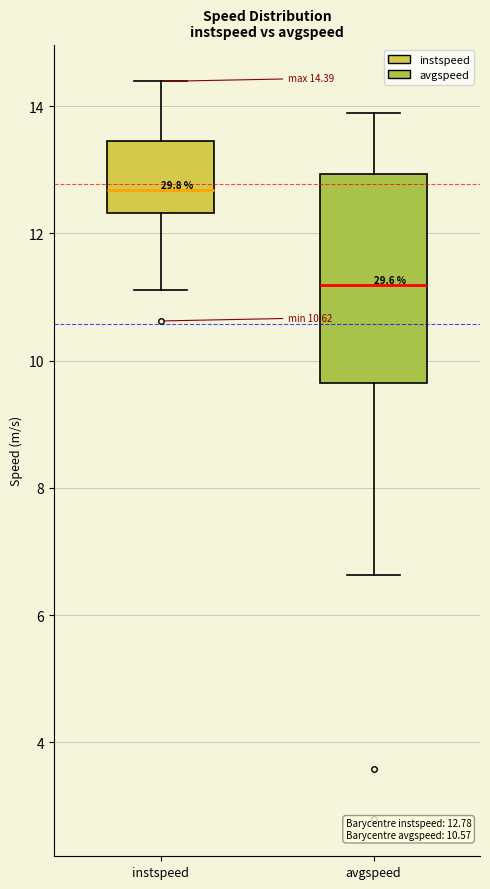

Which box's median line is the highest?

instspeed